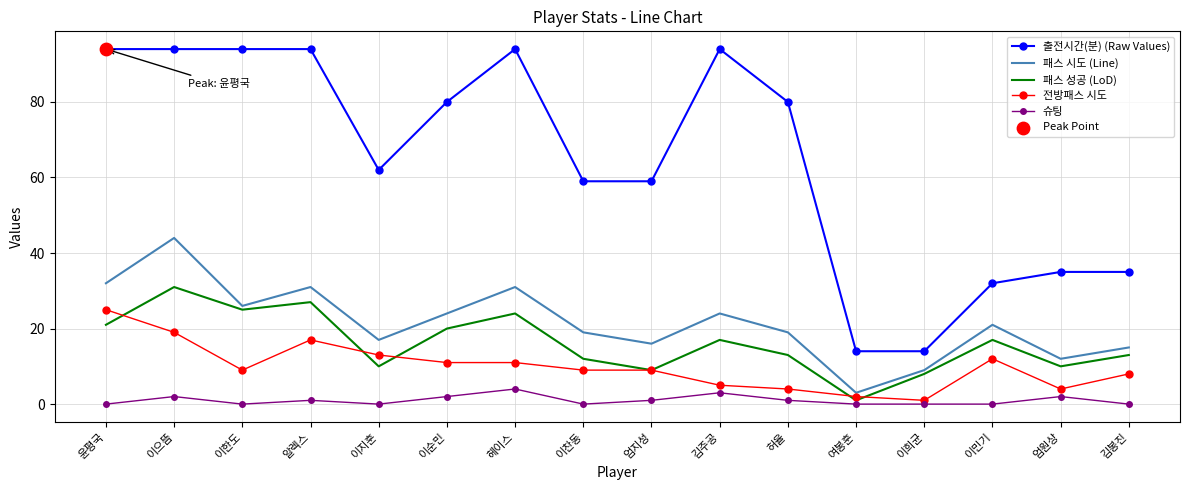

The 전방패스 시도 series shows 10 at 이으뜸. True or false?

False